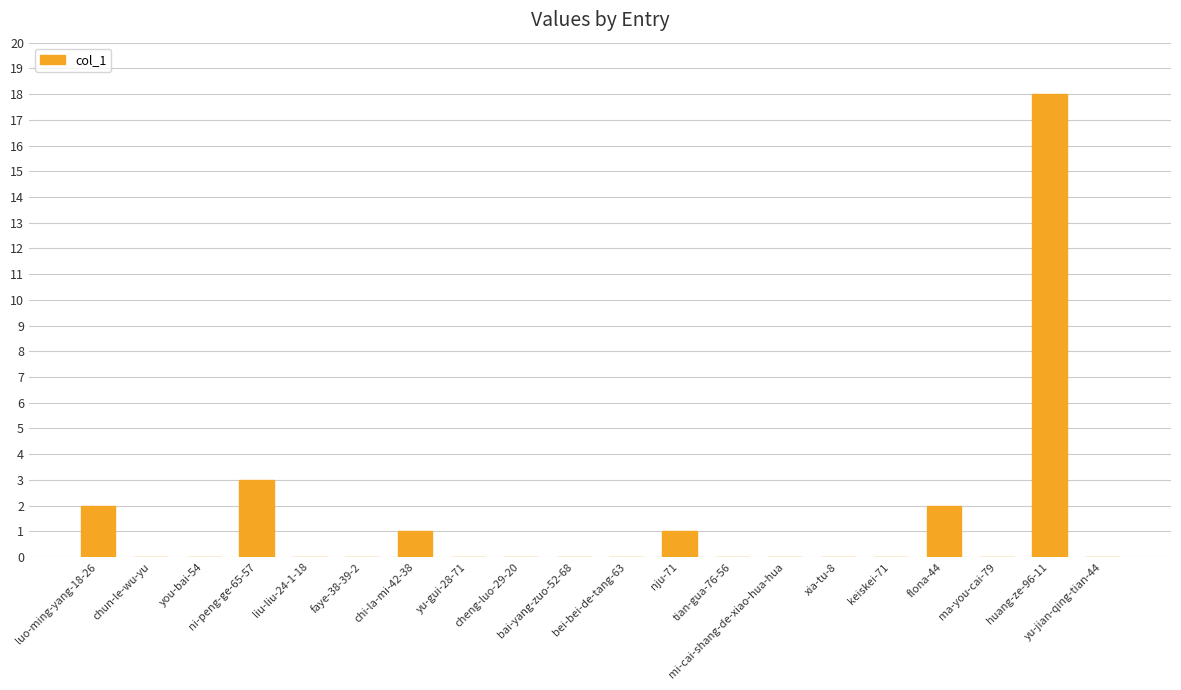

What is the greatest value displayed?

18